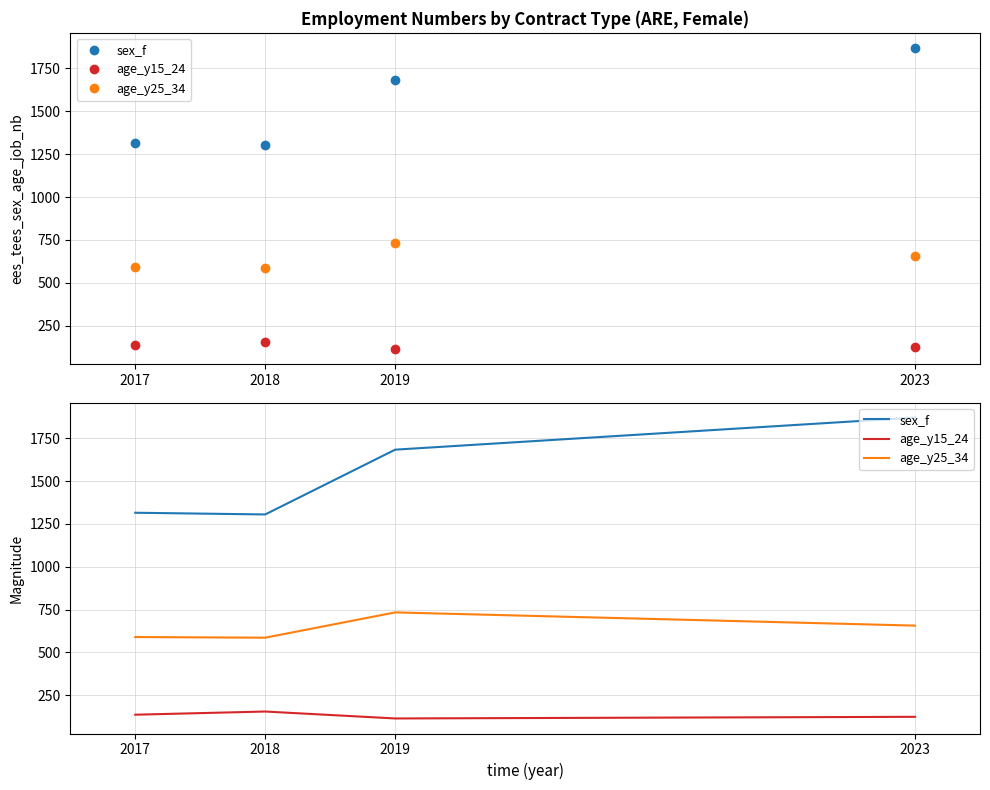

True or false: age_y25_34 and sex_f intersect in this chart.

False